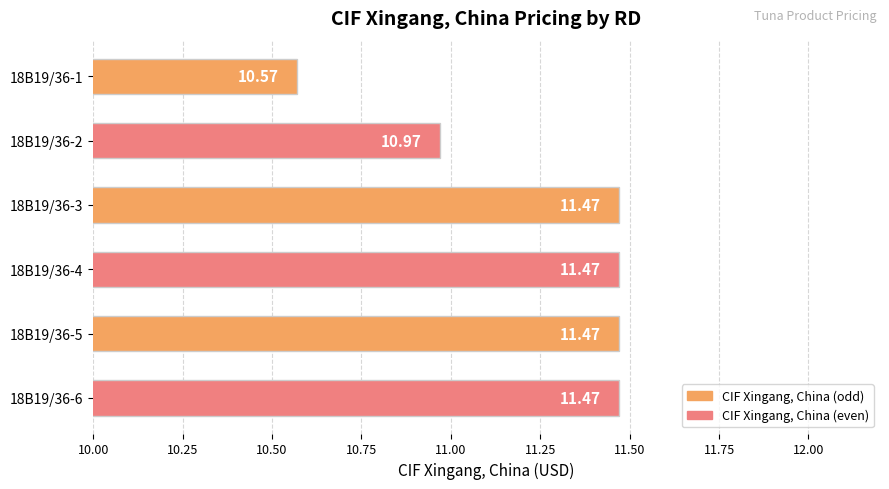

Count the number of data series in this chart.

1